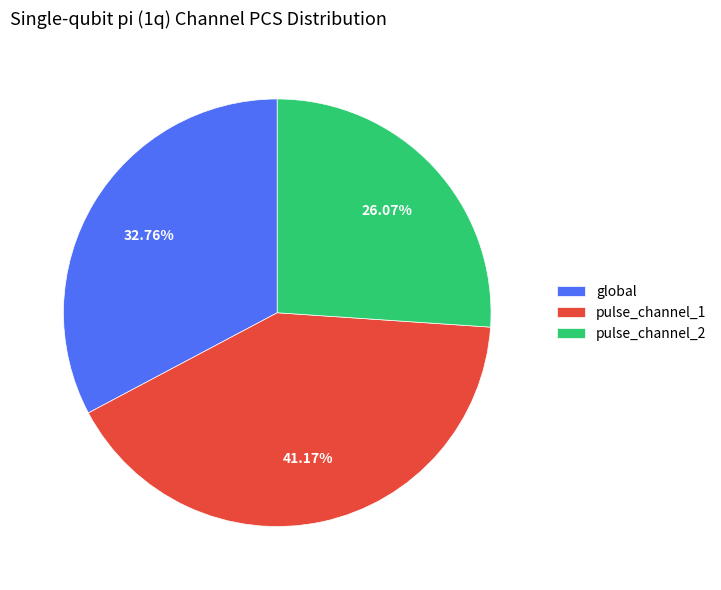

What is the ratio of the value at global to the value at pulse_channel_2?

1.3